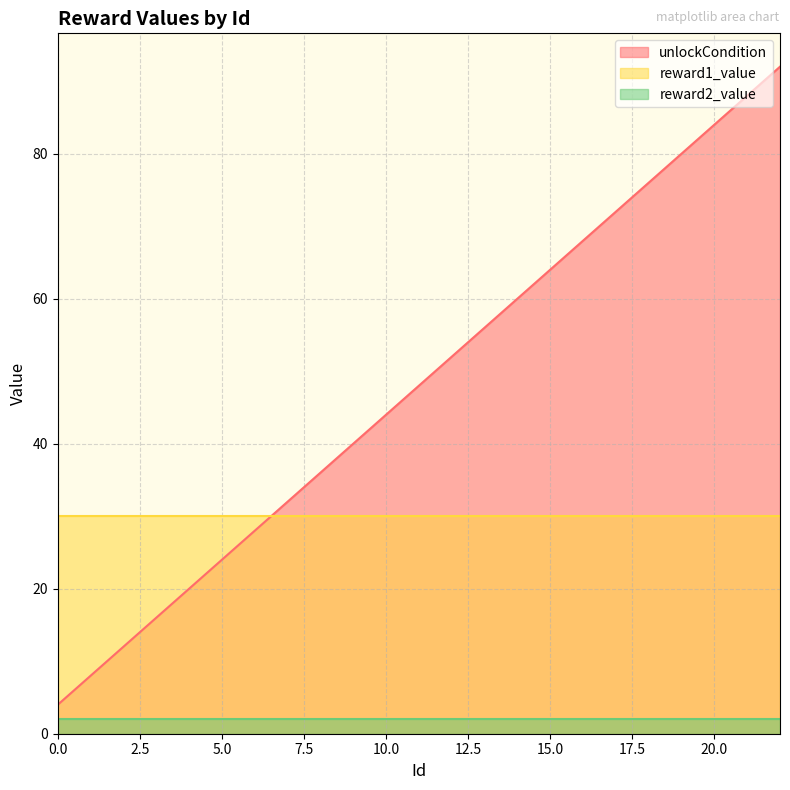

Reading left to right, extract all data points from this chart.

unlockCondition: 0=4	1=8	2=12	3=16	4=20	5=24	6=28	7=32	8=36	9=40	10=44	11=48	12=52	13=56	14=60	15=64	16=68	17=72	18=76	19=80	20=84	21=88	22=92
reward1_value: 0=30	1=30	2=30	3=30	4=30	5=30	6=30	7=30	8=30	9=30	10=30	11=30	12=30	13=30	14=30	15=30	16=30	17=30	18=30	19=30	20=30	21=30	22=30
reward2_value: 0=2	1=2	2=2	3=2	4=2	5=2	6=2	7=2	8=2	9=2	10=2	11=2	12=2	13=2	14=2	15=2	16=2	17=2	18=2	19=2	20=2	21=2	22=2